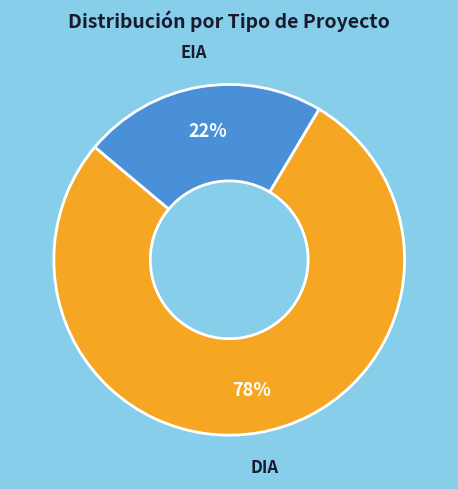

True or false: EIA accounts for 22% of the total.

True